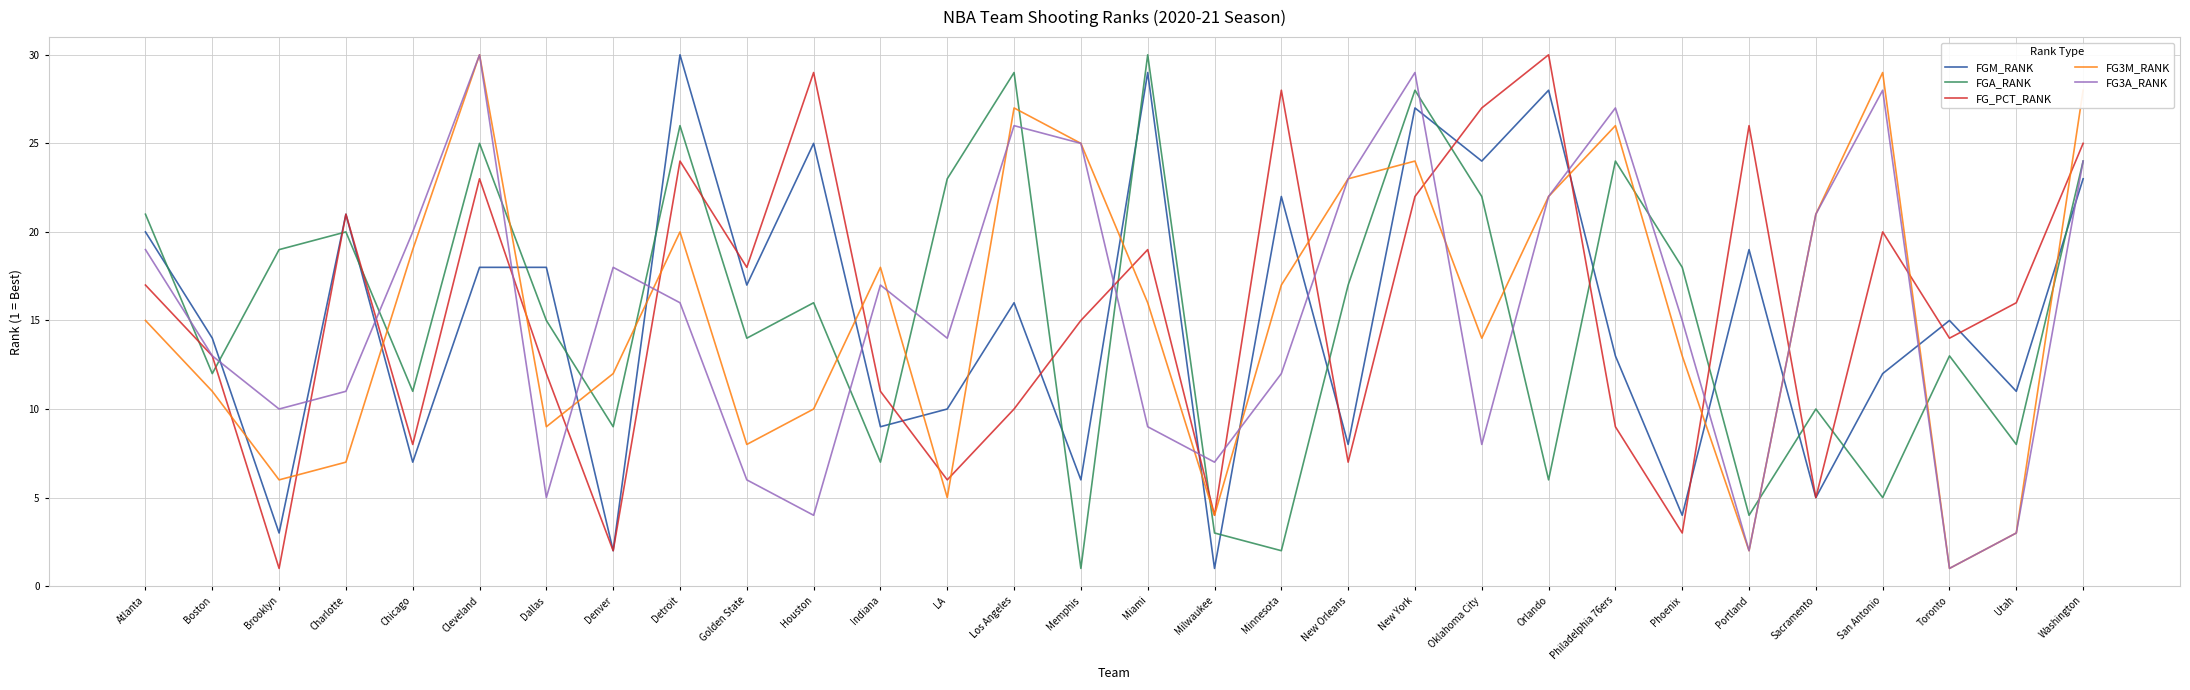

What position from the left is Cleveland?

6